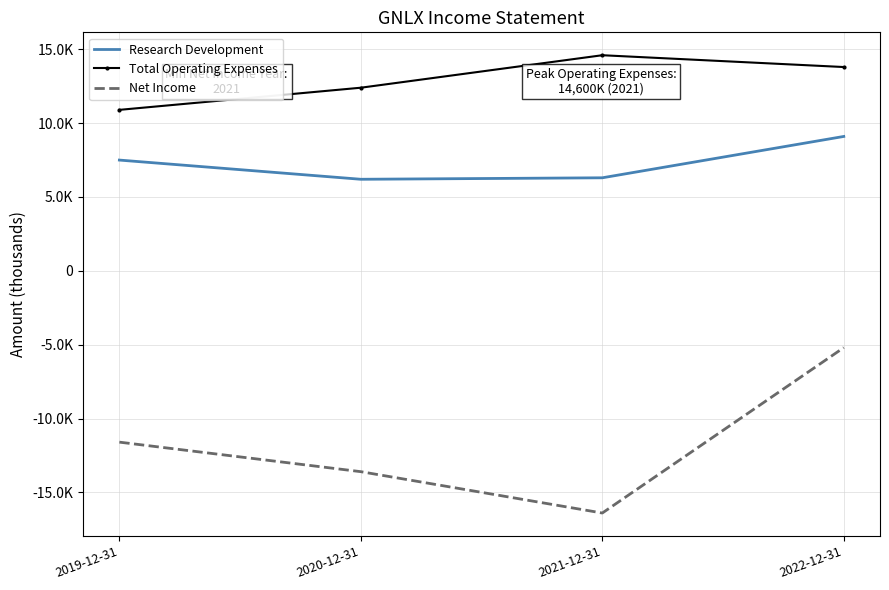

What is the label of the 2nd point from the left?

2020-12-31